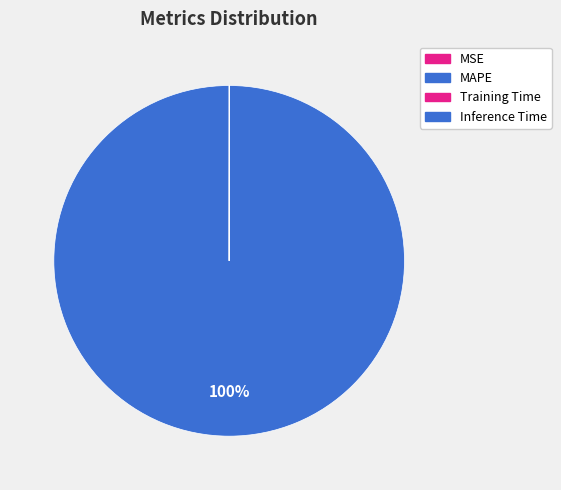

How many slices are in this pie chart?

4